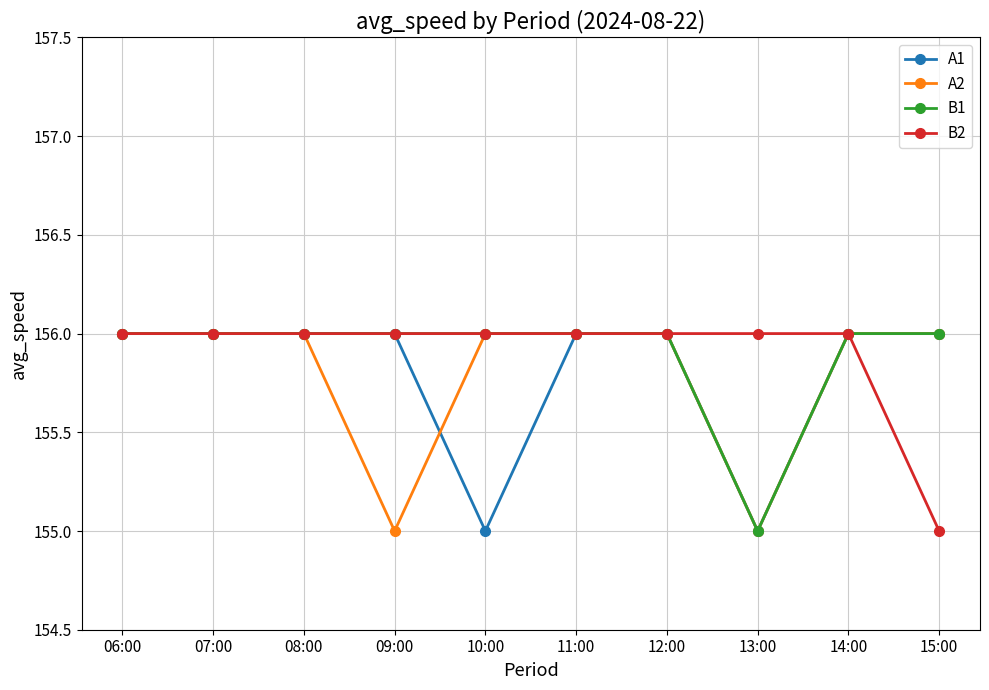

Does the chart have visible grid lines?

Yes